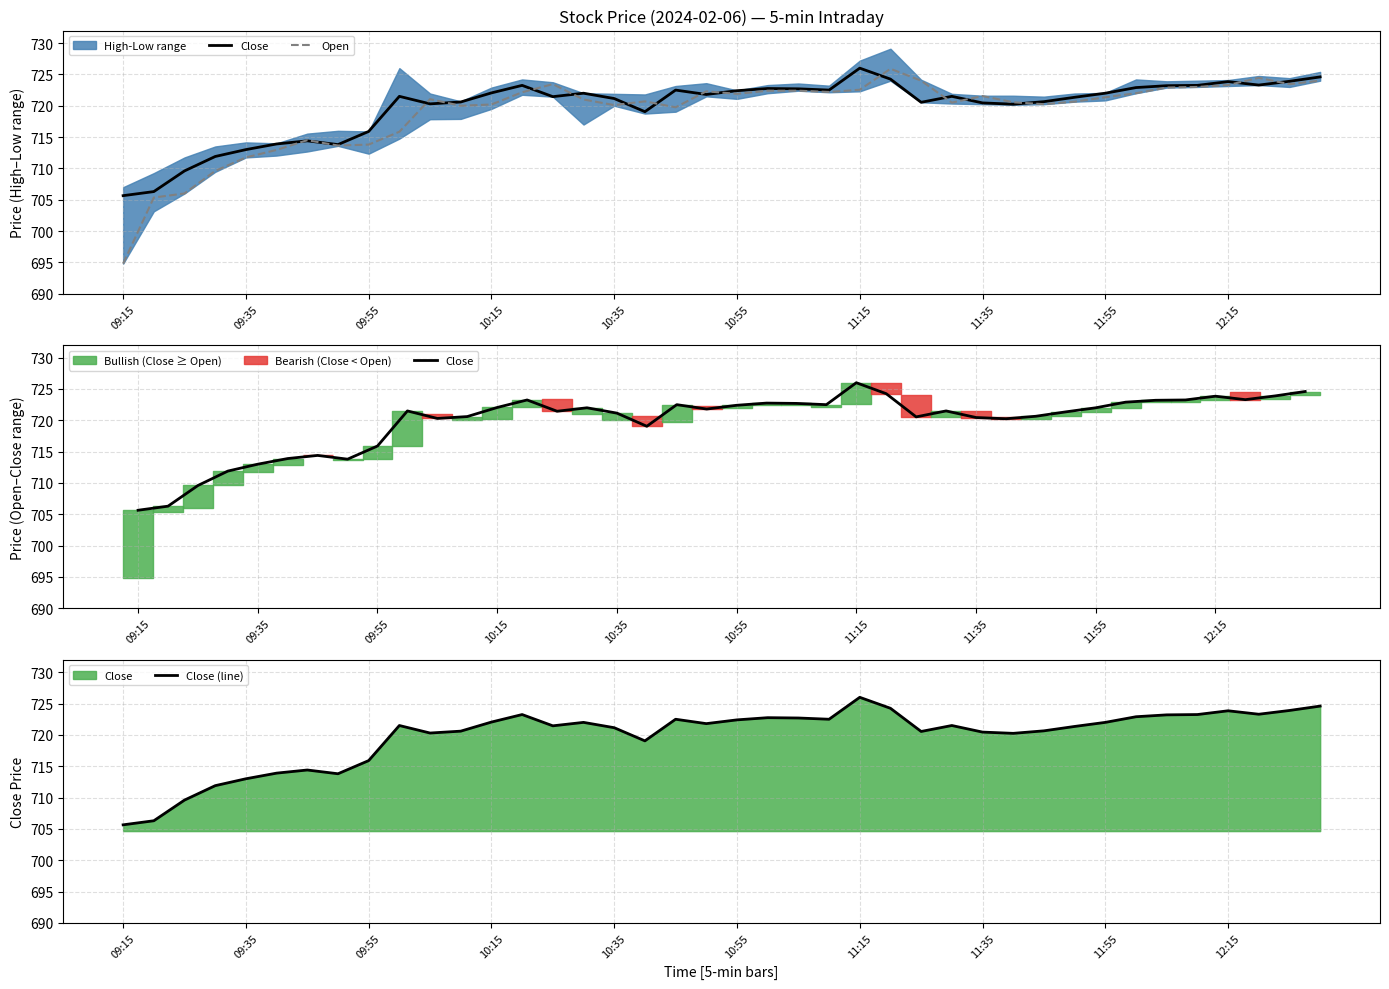

At which label does Open reach its peak?

25